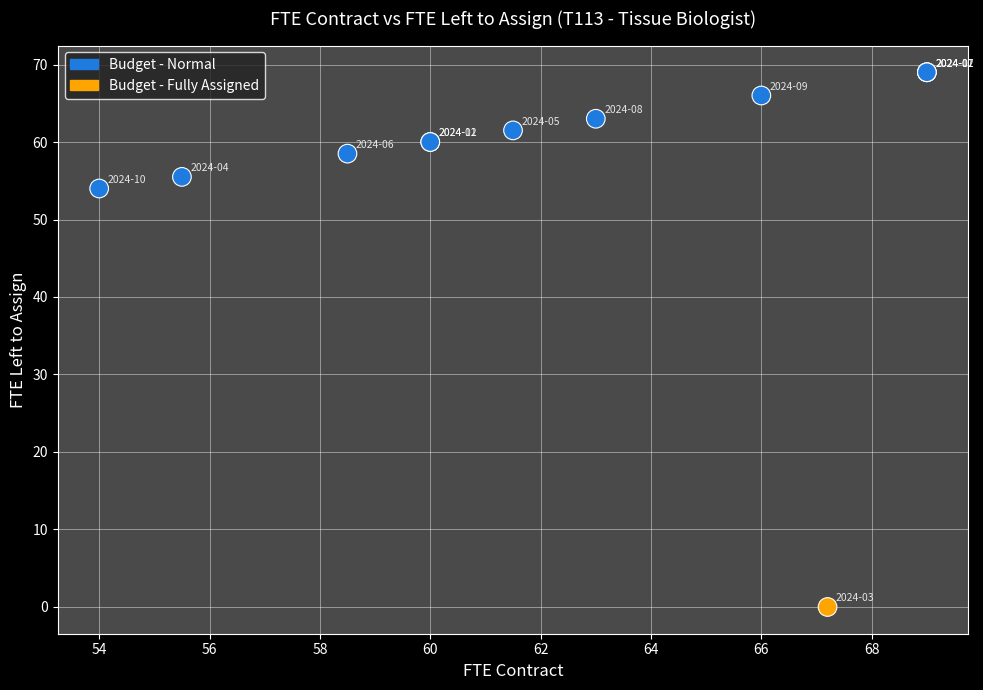

What Y value in the scatter plot is closest to 34?

54.0